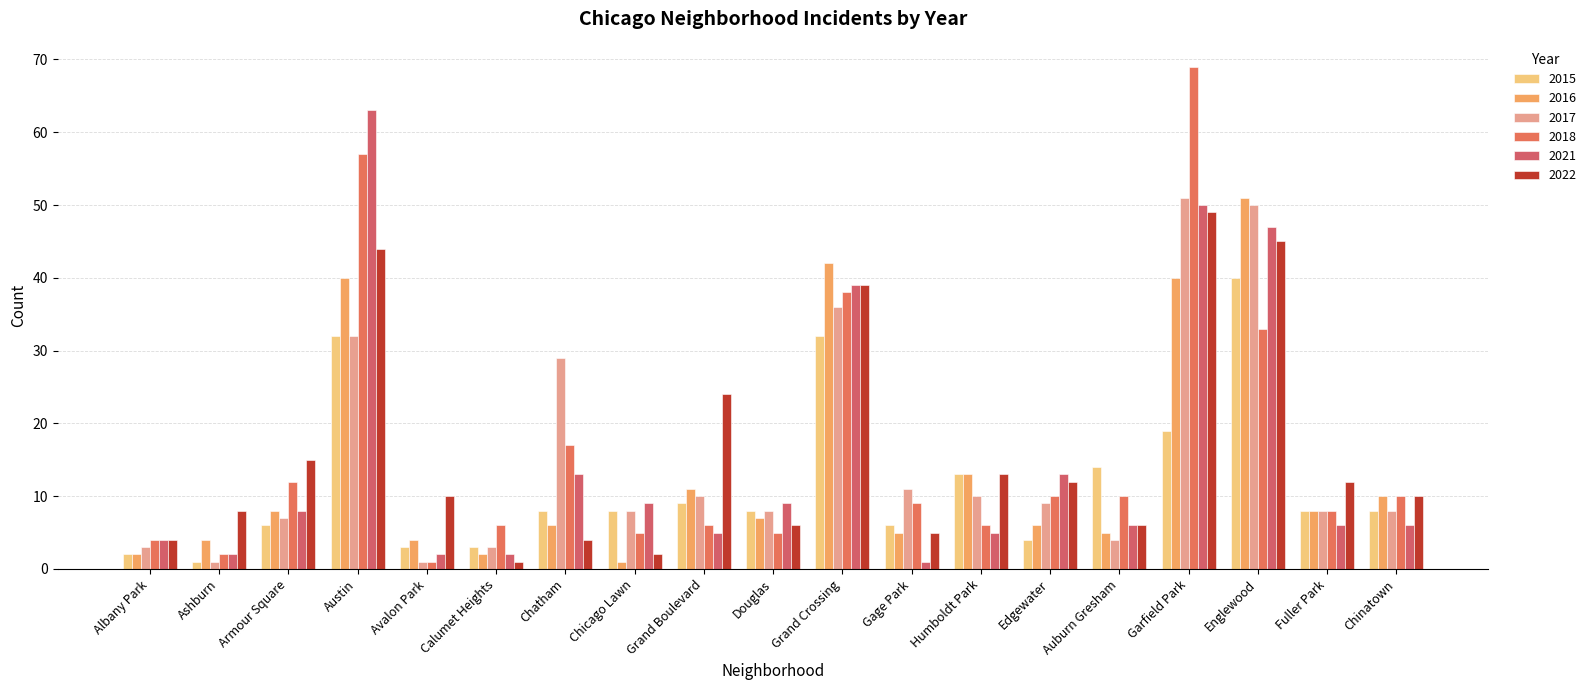

What is the sum of all 2018 values?

308